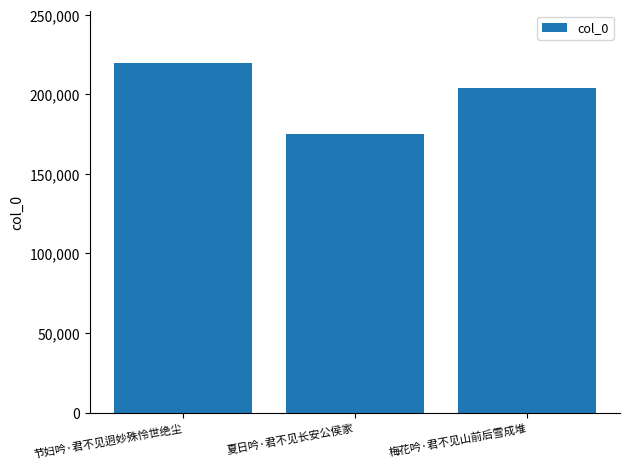

What is the change in value from 节妇吟·君不见迥妙殊怜世绝尘 to 梅花吟·君不见山前后雪成堆?

-15775